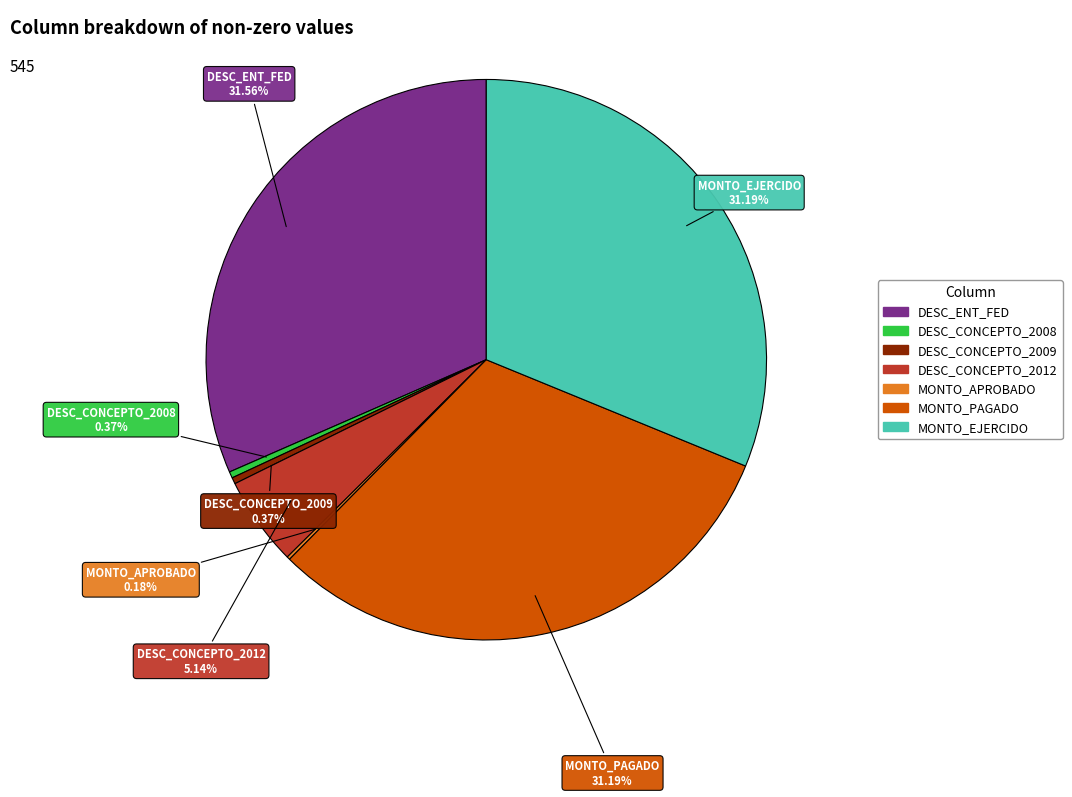

Which has a higher value, MONTO_EJERCIDO or DESC_CONCEPTO_2008?

MONTO_EJERCIDO